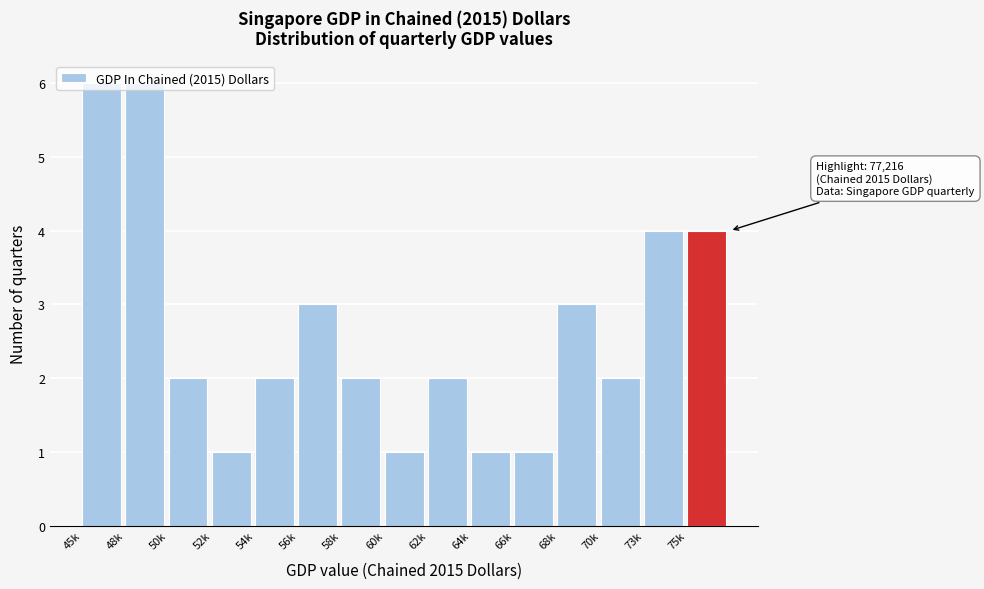

What is the maximum value shown in the chart?

6